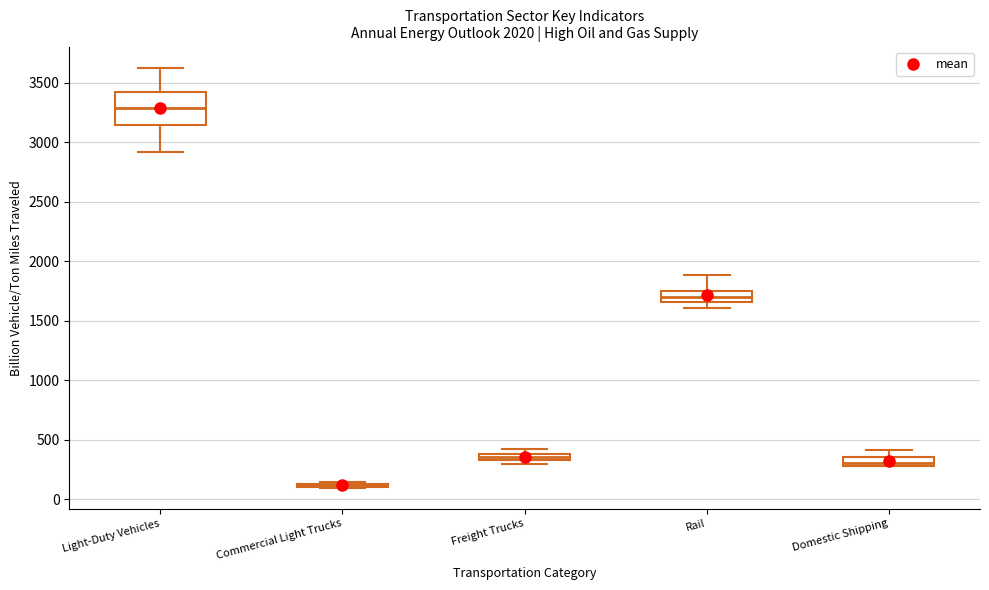

Comparing the boxes themselves (not the whiskers), which one is the tallest?

Light-Duty Vehicles